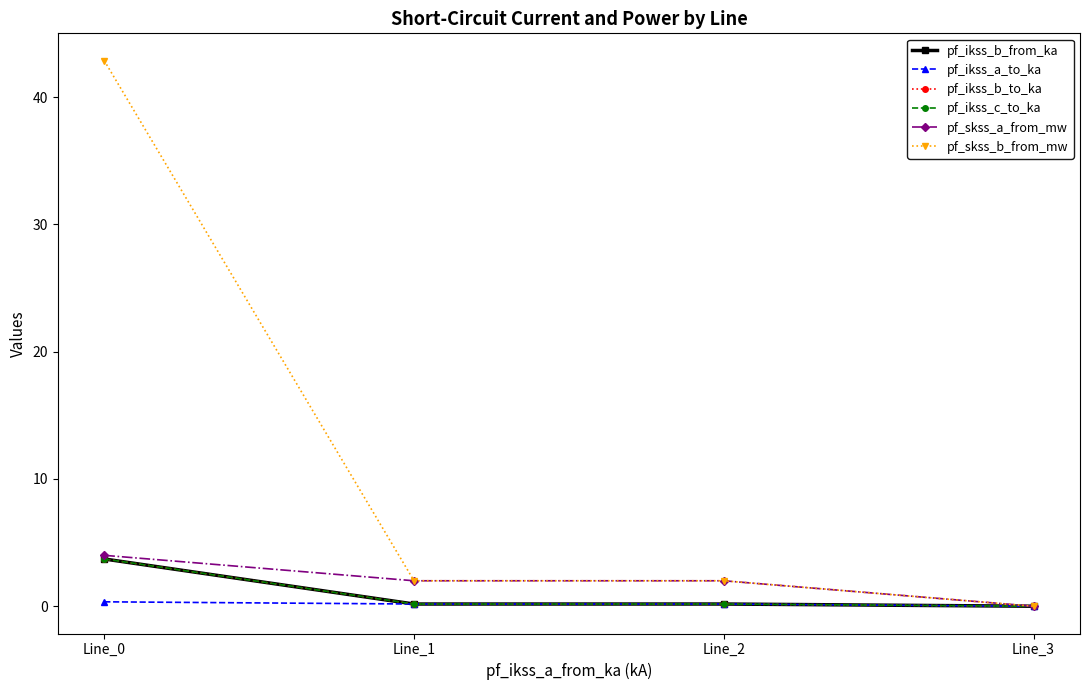

True or false: pf_ikss_b_to_ka and pf_ikss_c_to_ka cross at least once.

True